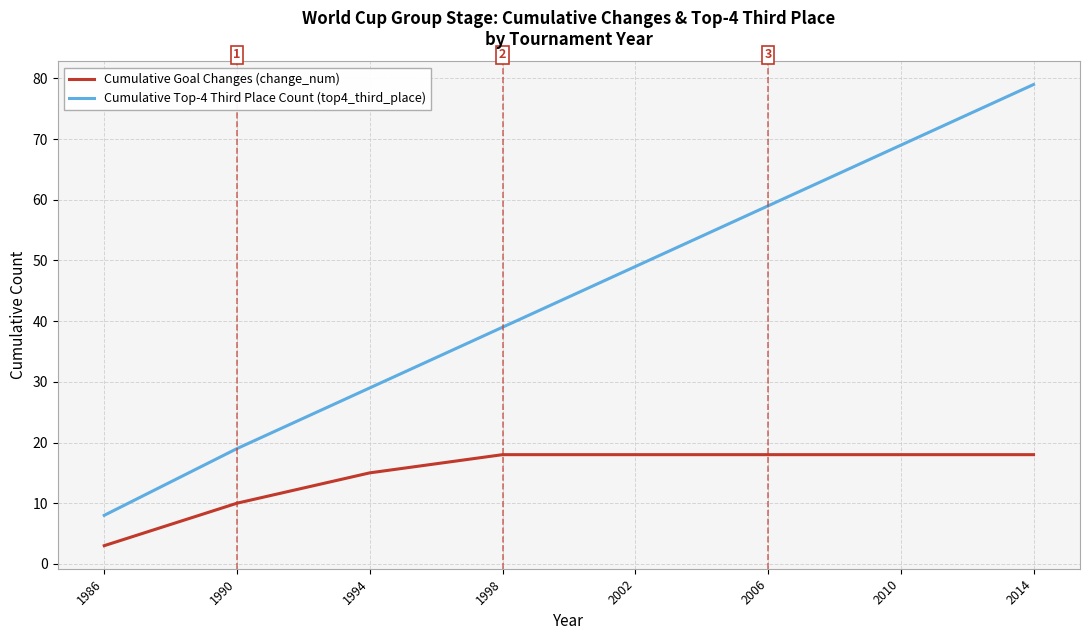

What are all the series names shown in the legend?

Cumulative Goal Changes (change_num), Cumulative Top-4 Third Place Count (top4_third_place)